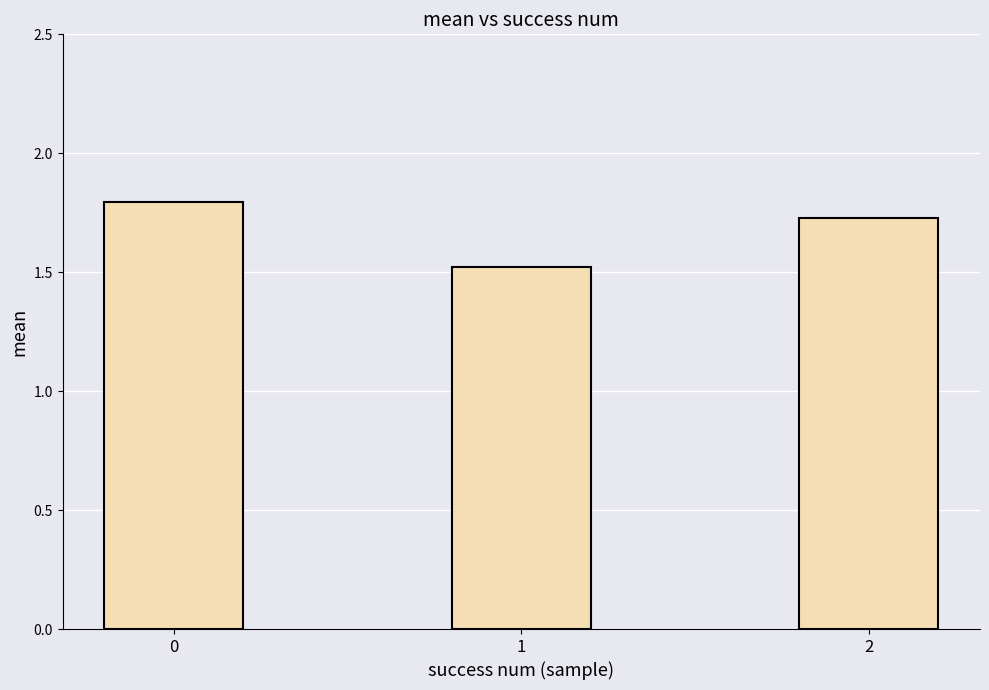

The chart shows a value of 3.1 at 0. True or false?

False